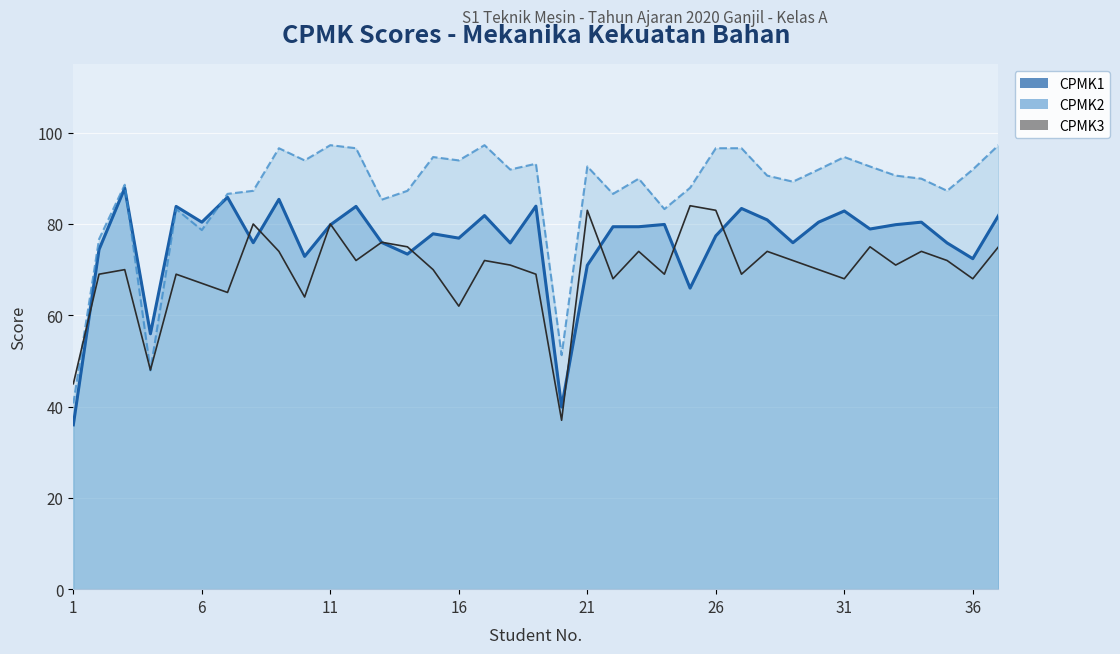

How many interior local valleys does the CPMK3 series have?

12